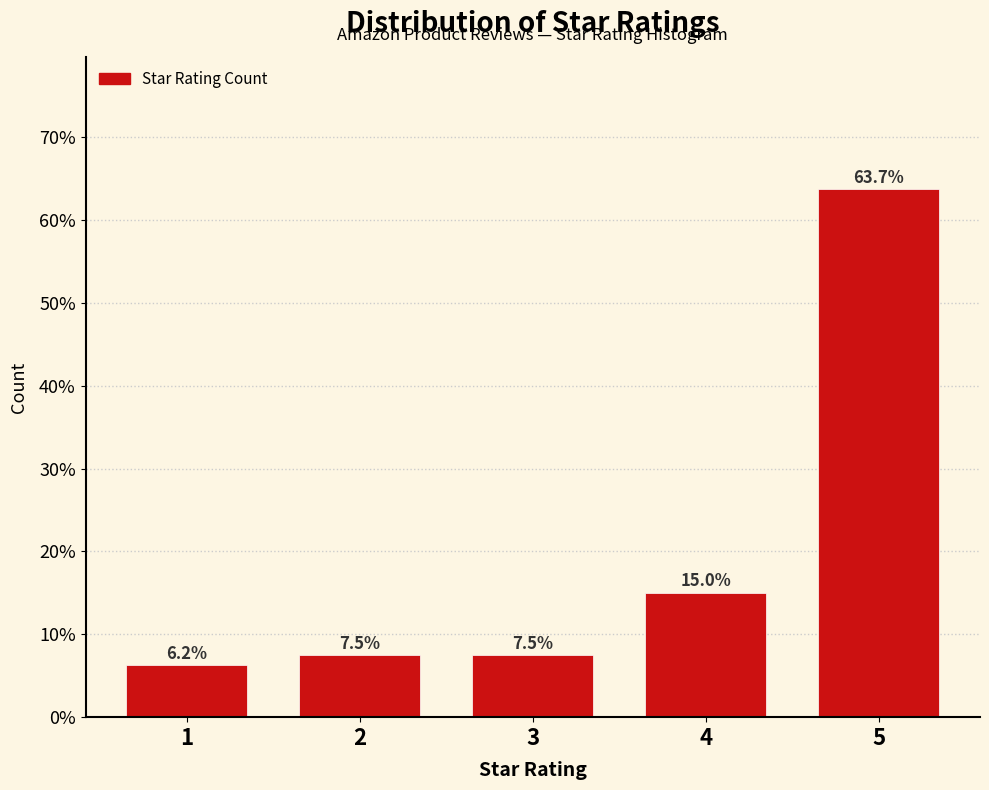

Where is the data nearest to the value 35?

4